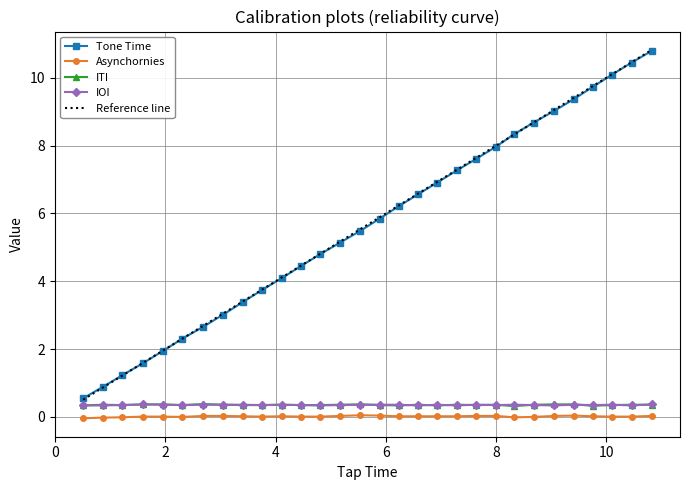

Reading left to right, extract all data points from this chart.

Tone Time: 0.6	0.9	1.2	1.6	1.9	2.3	2.7	3.0	3.4	3.7	4.1	4.5	4.8	5.1	5.5	5.8	6.2	6.6	6.9	7.3	7.6	8.0	8.3	8.7	9.0	9.4	9.7	10.1	10.4	10.8
Asynchornies: -0.0	-0.0	-0.0	0.0	0.0	0.0	0.0	0.0	0.0	0.0	0.0	0.0	0.0	0.0	0.0	0.0	0.0	0.0	0.0	0.0	0.0	0.0	-0.0	0.0	0.0	0.0	0.0	0.0	0.0	0.0
ITI: 0.3	0.4	0.3	0.4	0.4	0.4	0.4	0.4	0.4	0.4	0.4	0.3	0.3	0.4	0.4	0.3	0.3	0.4	0.3	0.4	0.3	0.4	0.3	0.4	0.4	0.4	0.3	0.3	0.4	0.4
IOI: 0.3	0.3	0.4	0.4	0.4	0.4	0.4	0.4	0.4	0.3	0.4	0.3	0.3	0.4	0.4	0.4	0.4	0.3	0.4	0.3	0.4	0.3	0.4	0.3	0.3	0.4	0.3	0.4	0.3	0.4